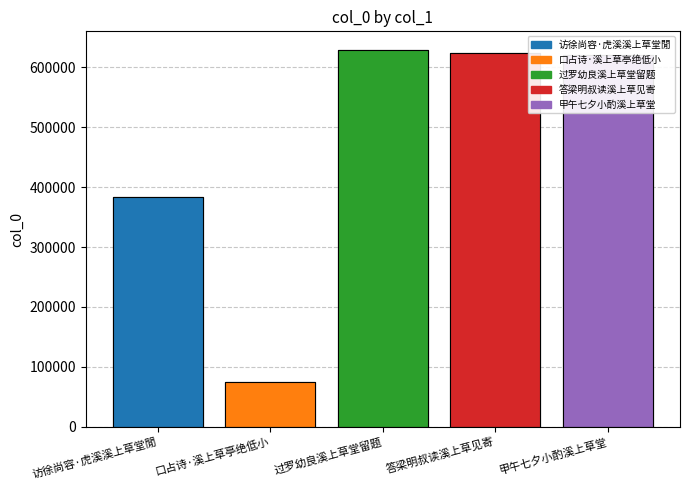

Approximately how many times larger is the value at 答梁明叔读溪上草见寄 compared to 访徐尚容·虎溪溪上草堂閒?

1.6